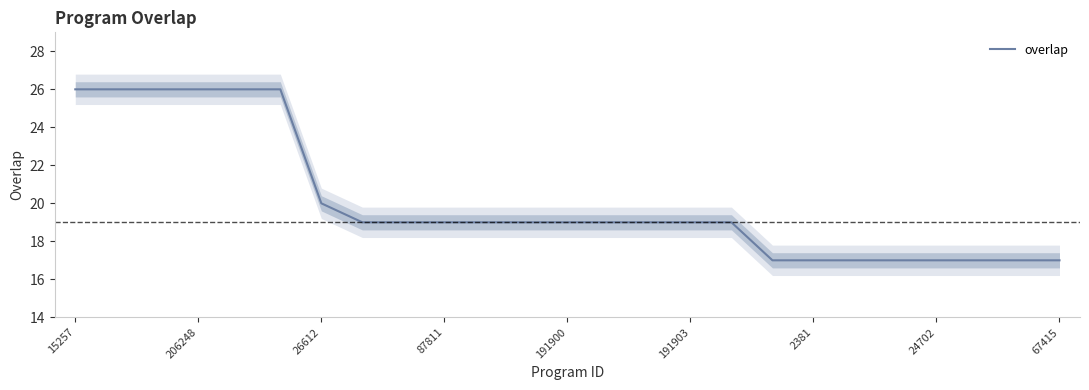

What is the average value?

20